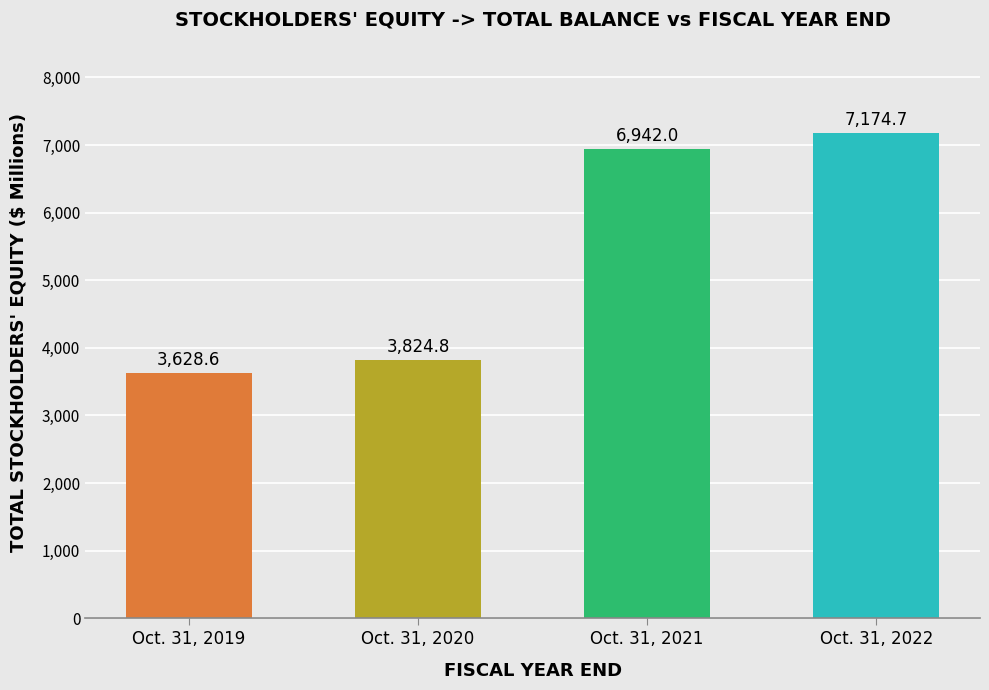

Are the bars horizontal?

No